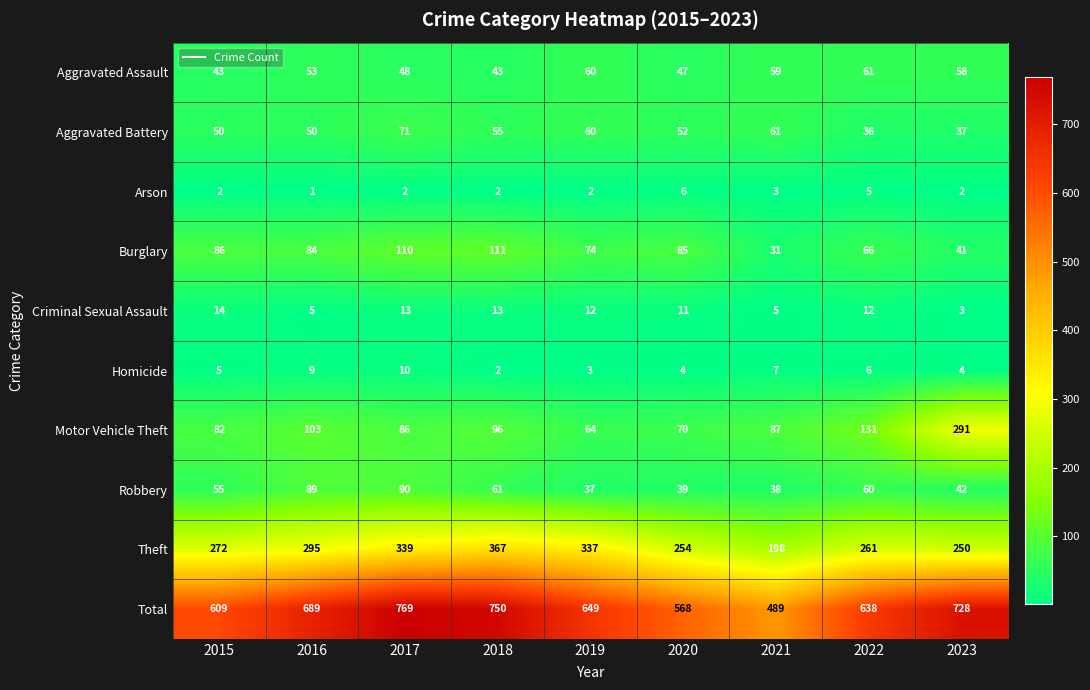

Where is Aggravated Battery nearest to the value 53?

2020